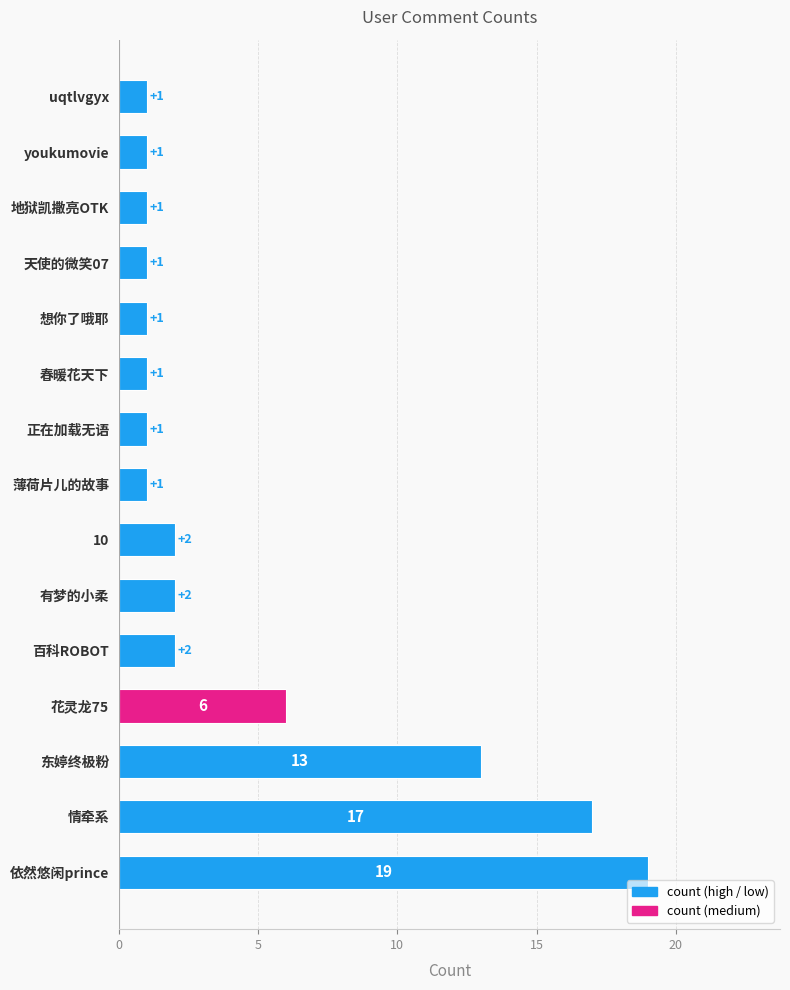

What is the sum of all values?

69